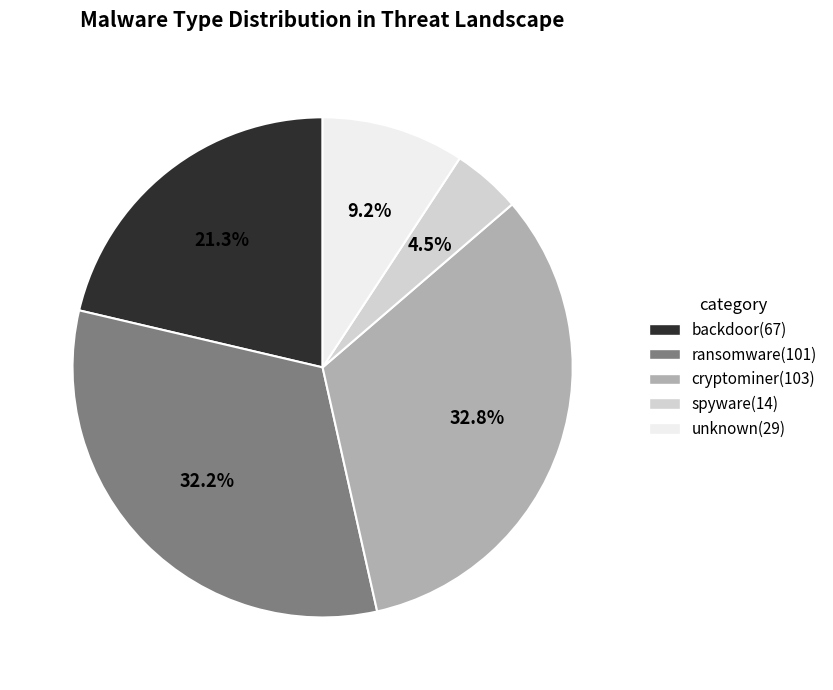

To the nearest percent, what is the average slice percentage?

20%